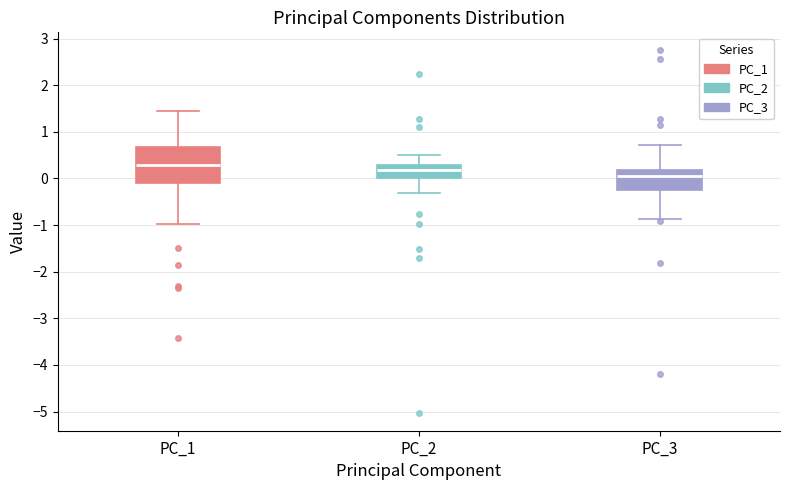

Where is the lower edge of the box for PC_2 on the y-axis? The values are not printed on the chart, so give them approximately, as read against the axis.

0.0